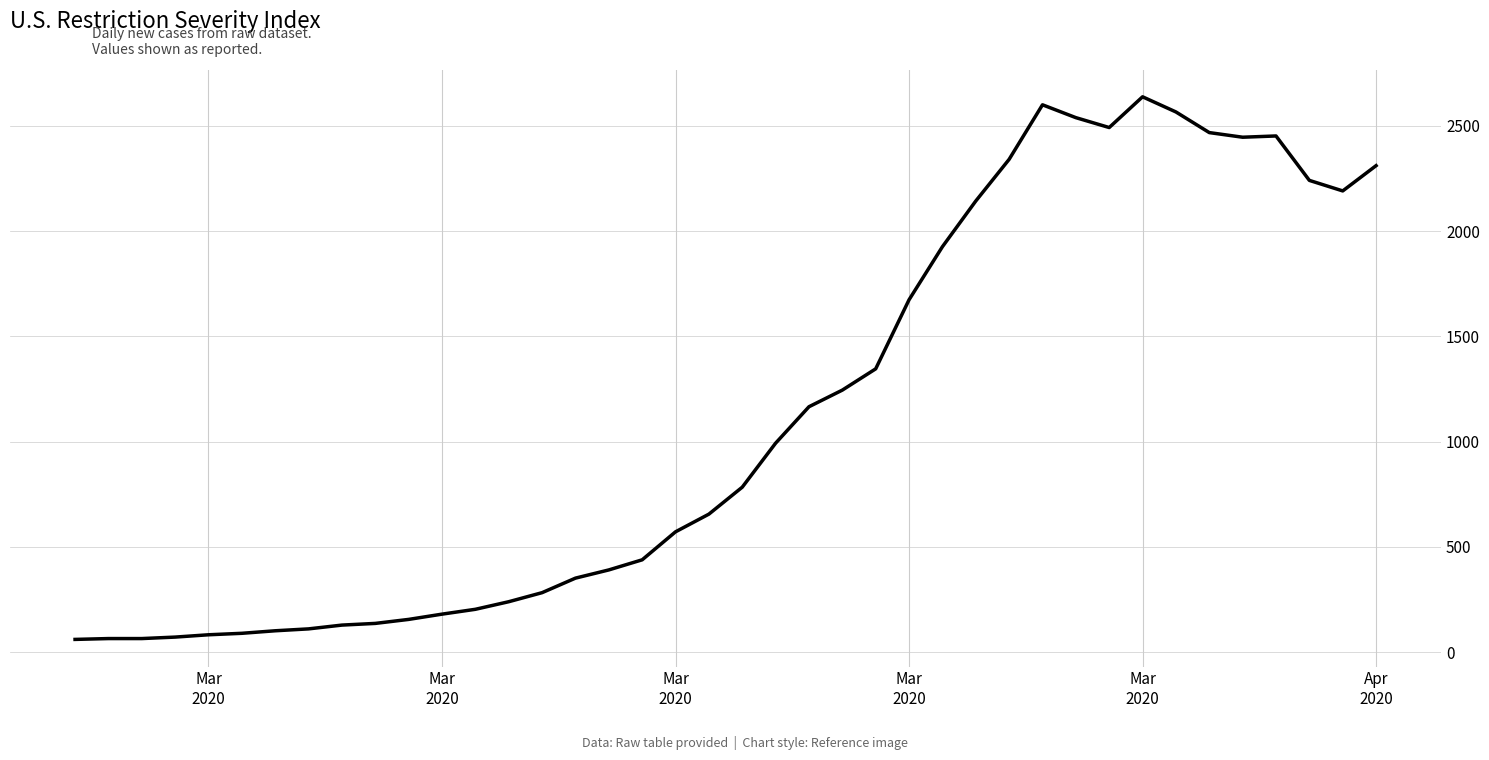

What is the difference between the maximum and minimum values?

2577